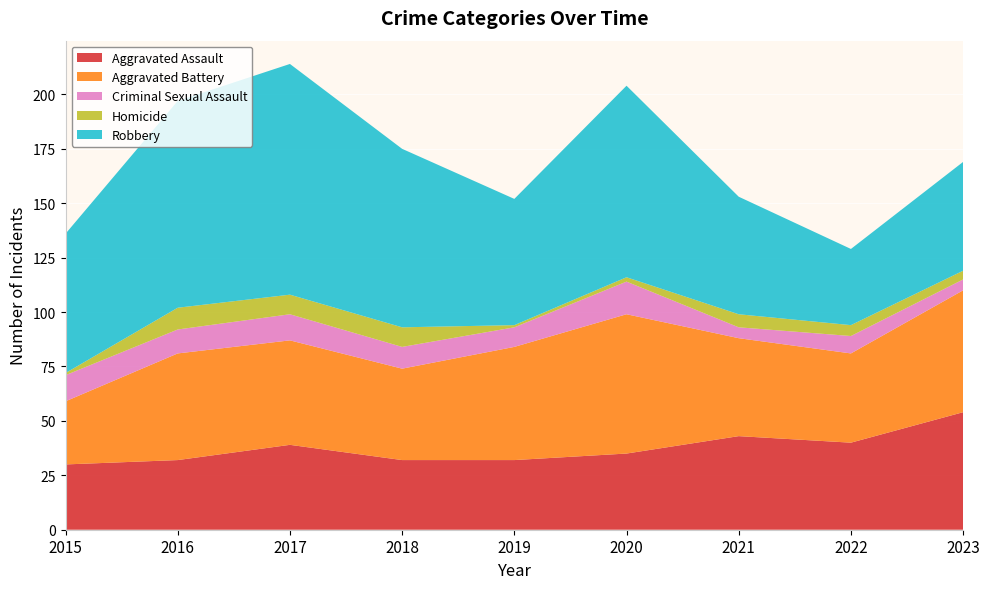

Reading left to right, extract all data points from this chart.

Aggravated Assault: 2015=30	2016=32	2017=39	2018=32	2019=32	2020=35	2021=43	2022=40	2023=54
Aggravated Battery: 2015=29	2016=49	2017=48	2018=42	2019=52	2020=64	2021=45	2022=41	2023=56
Criminal Sexual Assault: 2015=12	2016=11	2017=12	2018=10	2019=9	2020=15	2021=5	2022=8	2023=5
Homicide: 2015=1	2016=10	2017=9	2018=9	2019=1	2020=2	2021=6	2022=5	2023=4
Robbery: 2015=64	2016=95	2017=106	2018=82	2019=58	2020=88	2021=54	2022=35	2023=50